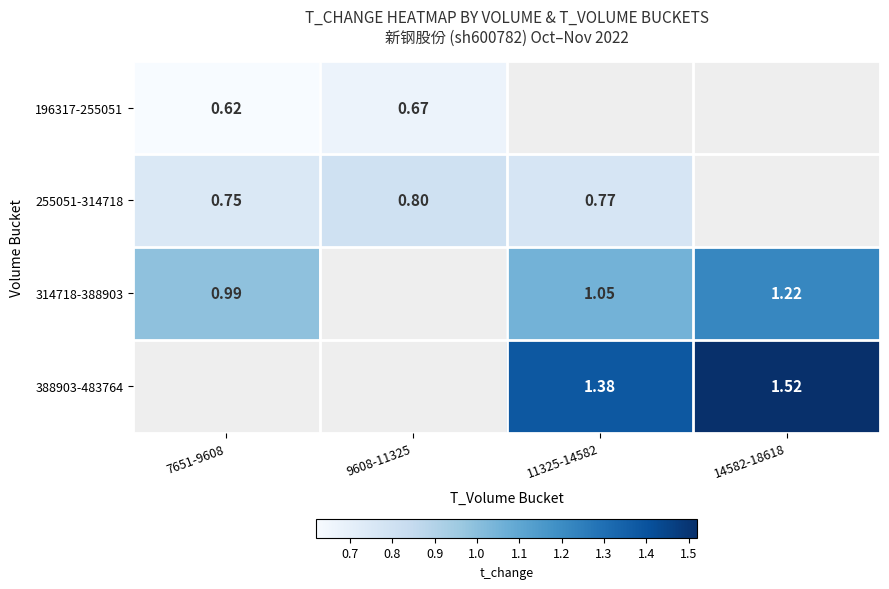

At which label is 196317-255051 closest to 0?

7651-9608